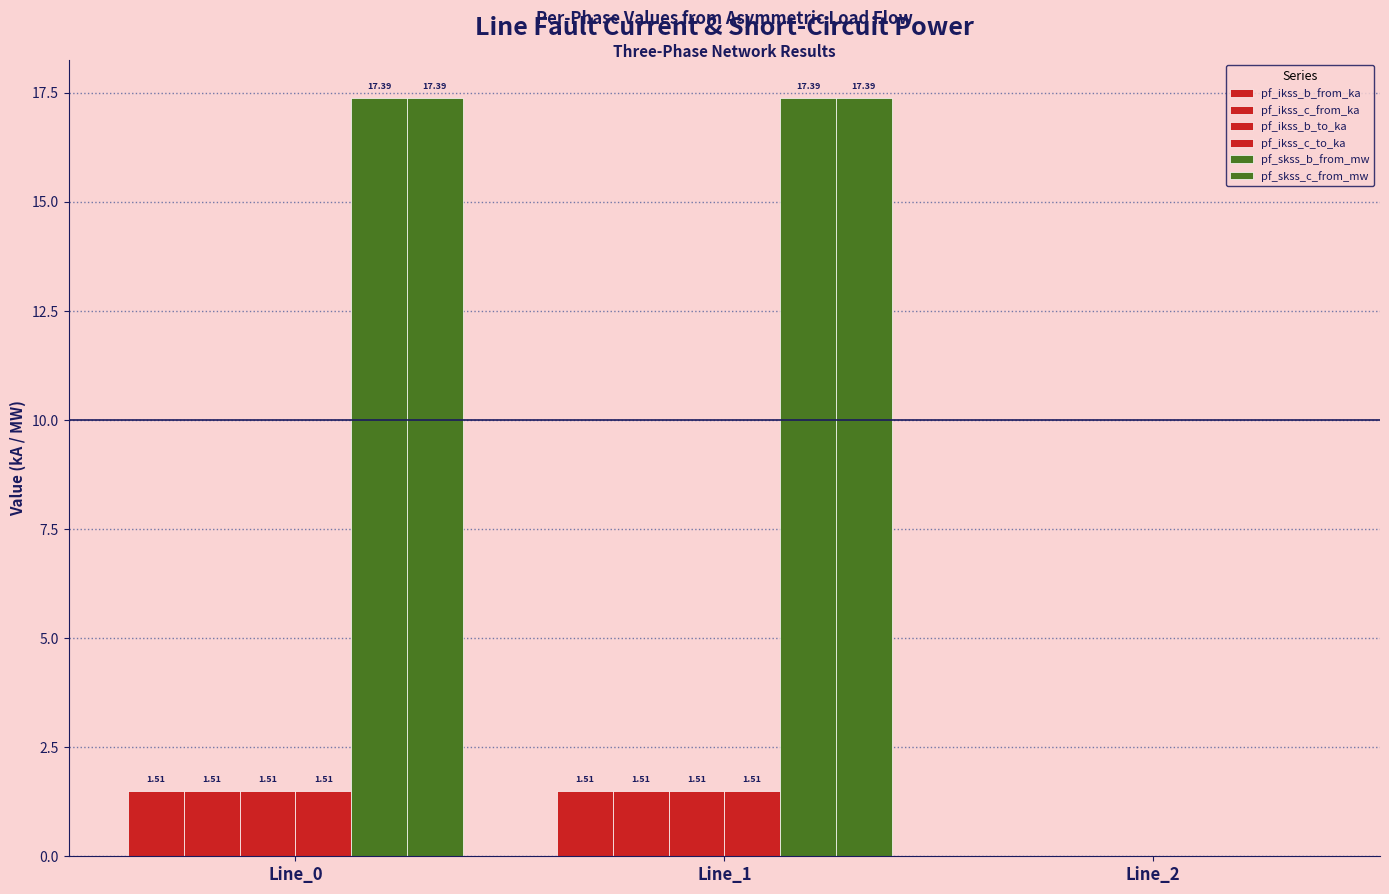

Does the chart contain stacked bars?

No